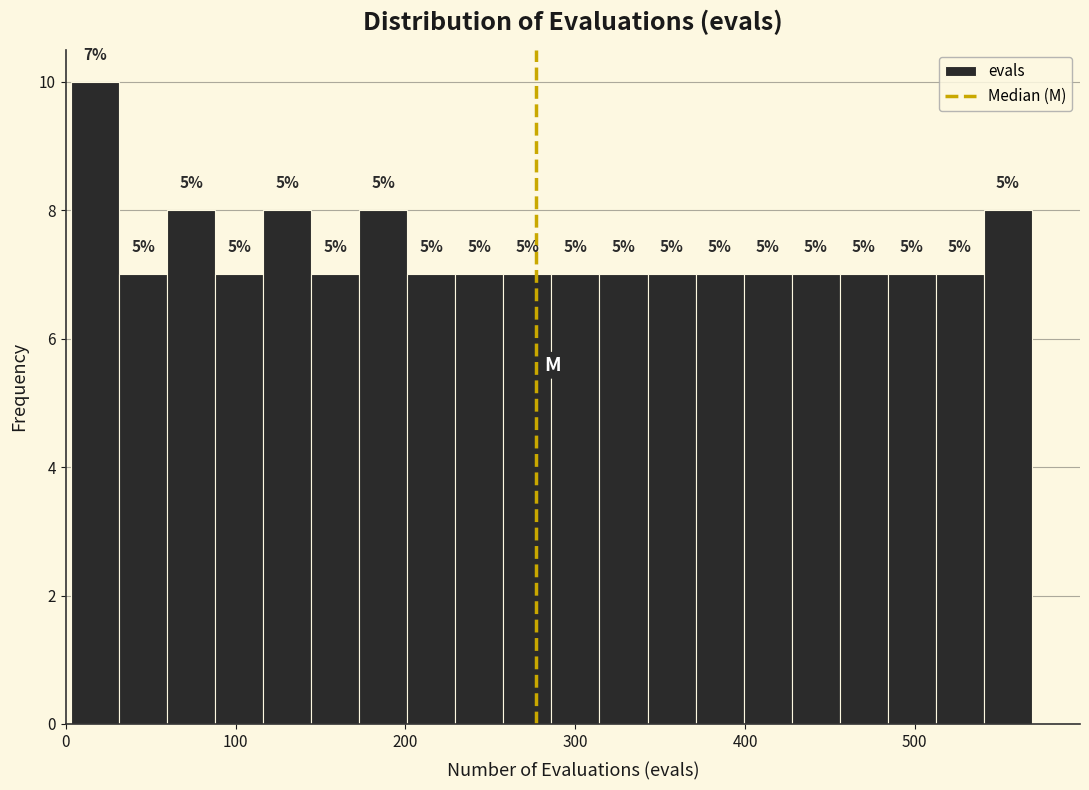

Around what value on the x-axis is the tallest bar? Give the approximate position of its centre, as read against the axis.

20